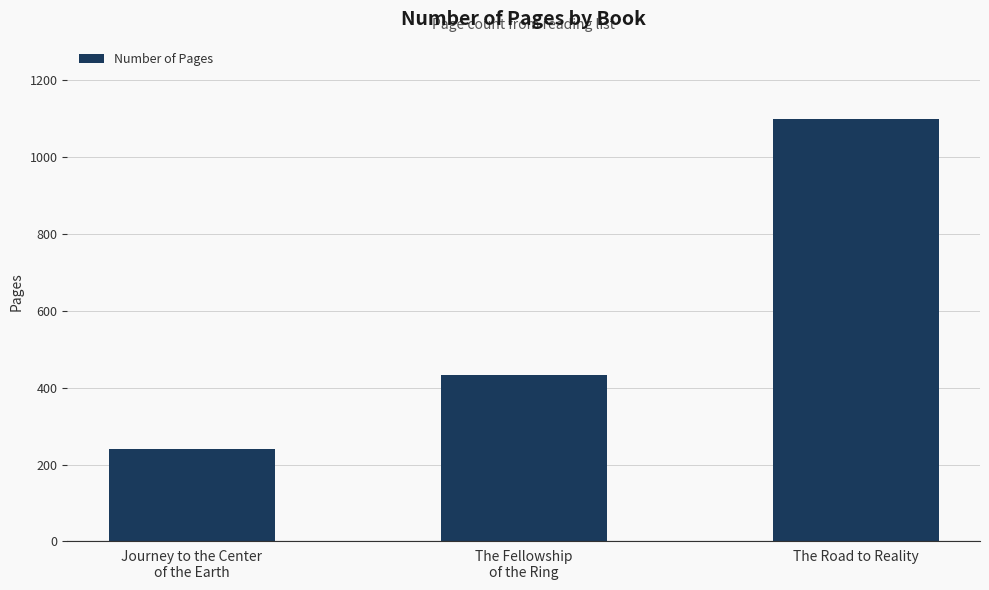

Which label corresponds to the largest value in the chart?

The Road to Reality